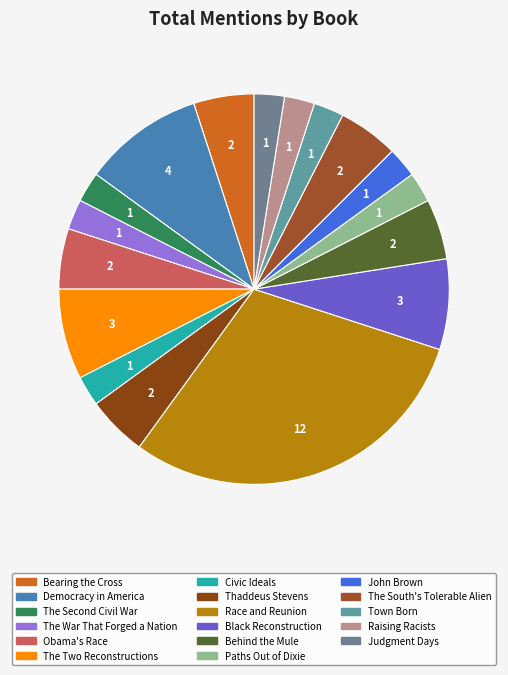

What is the change in value from Democracy in America to The South's Tolerable Alien?

-2